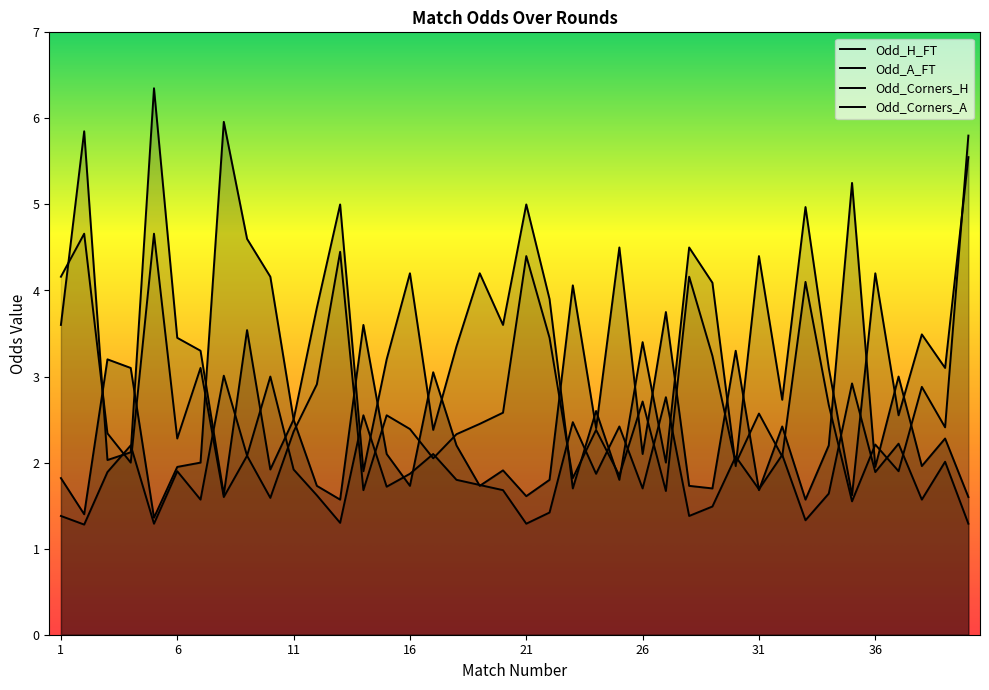

Which has a higher value, 19 or 30?

30